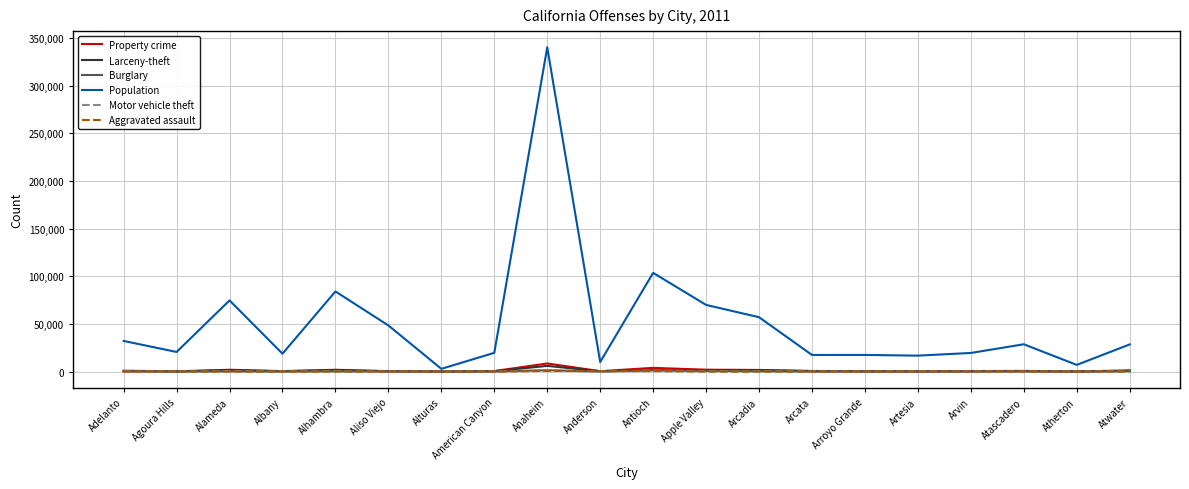

Where is Motor vehicle theft nearest to the value 561?

Alameda